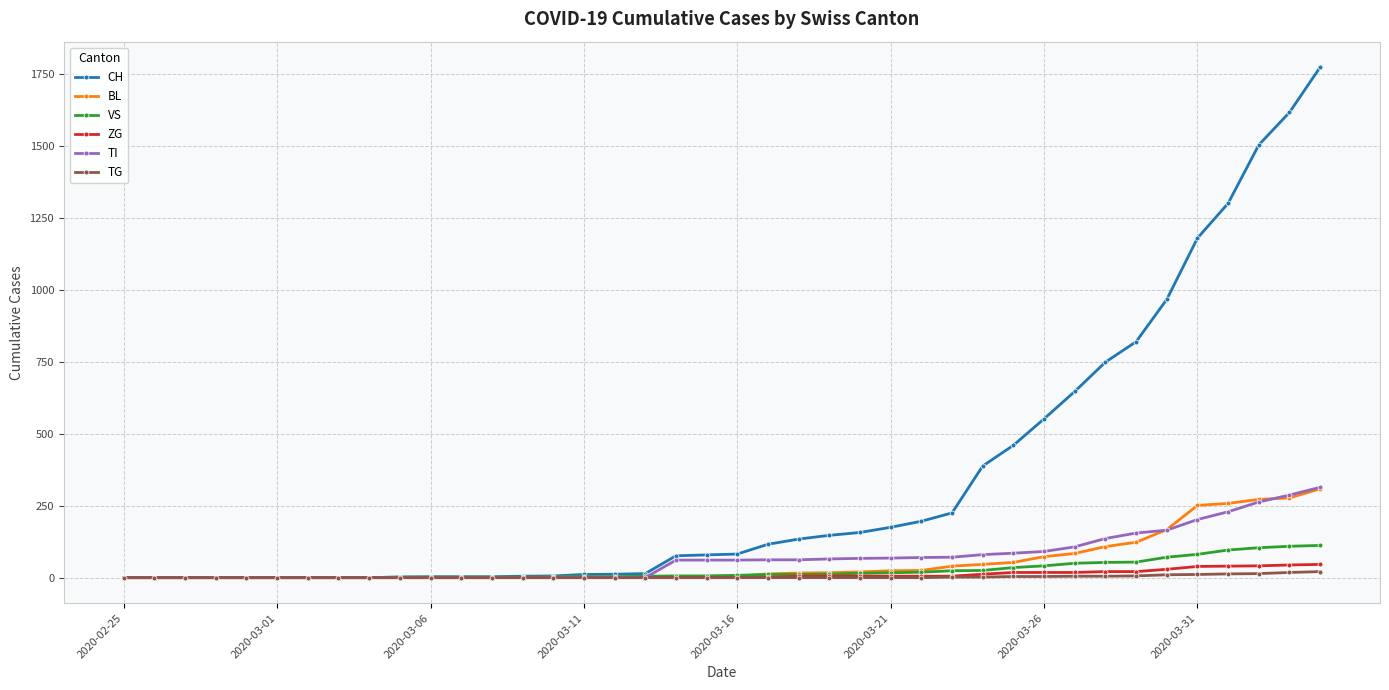

What is the greatest value displayed?

1774